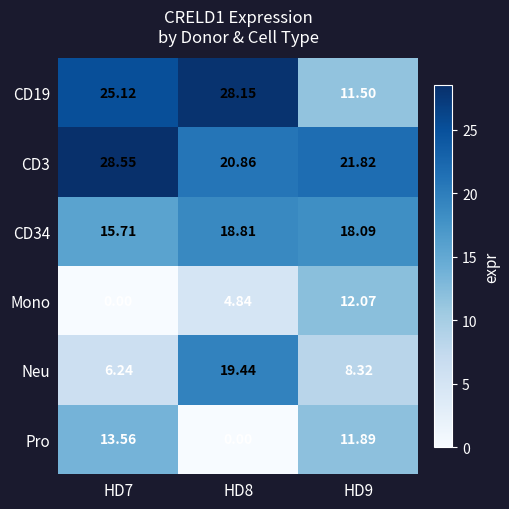

How many series are shown in this chart?

6